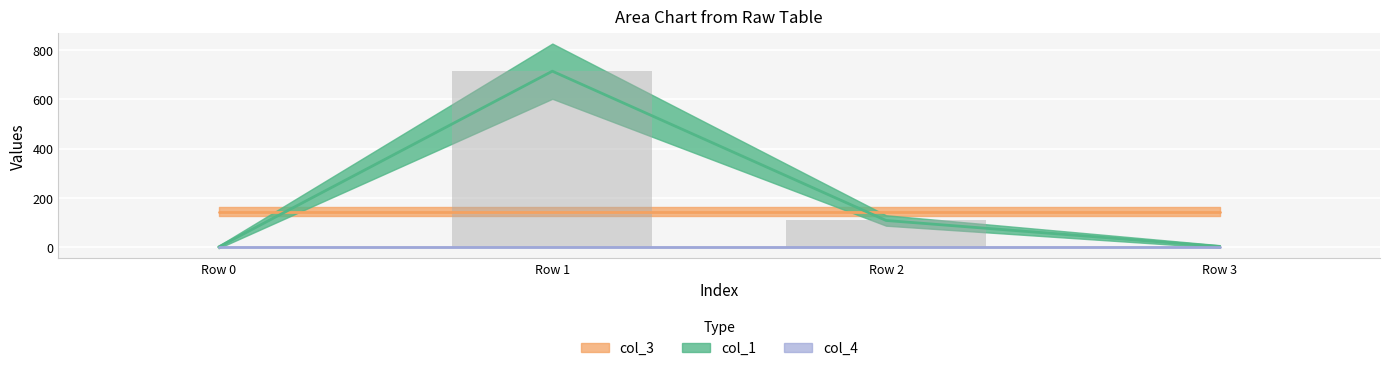

What is the lowest value of the col_3 series?

144.0